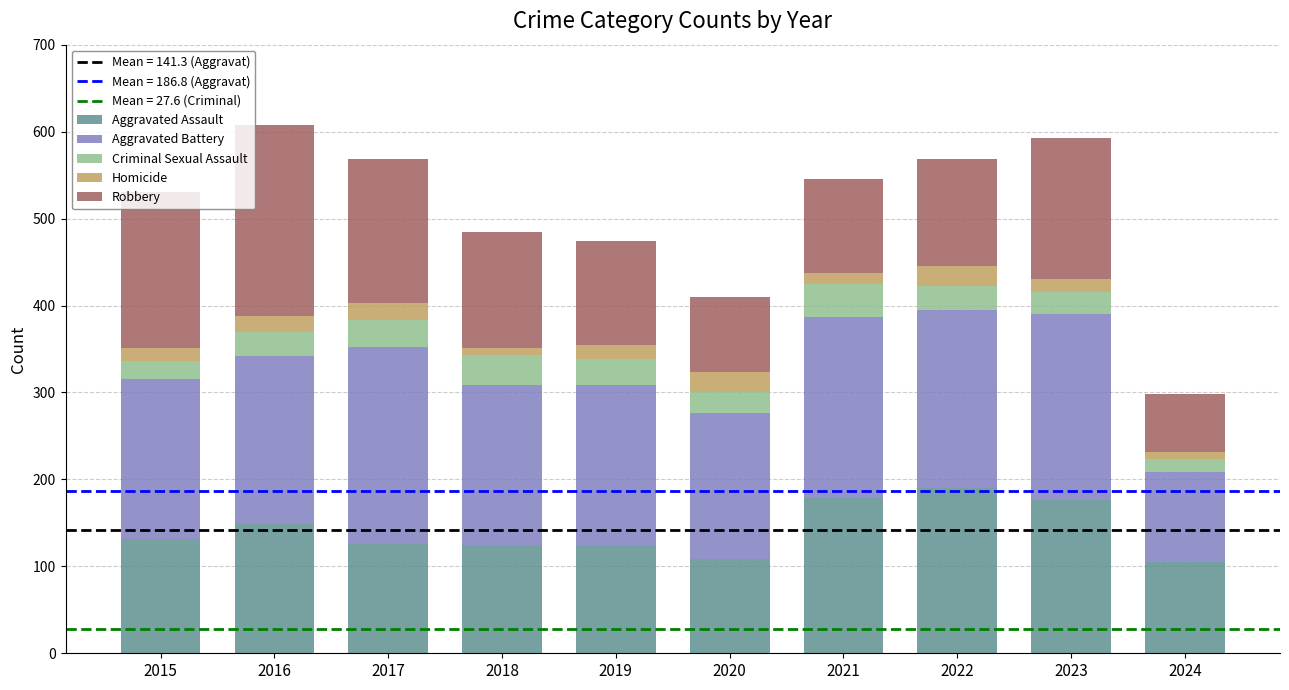

What is the total value across all series at 2017?

569